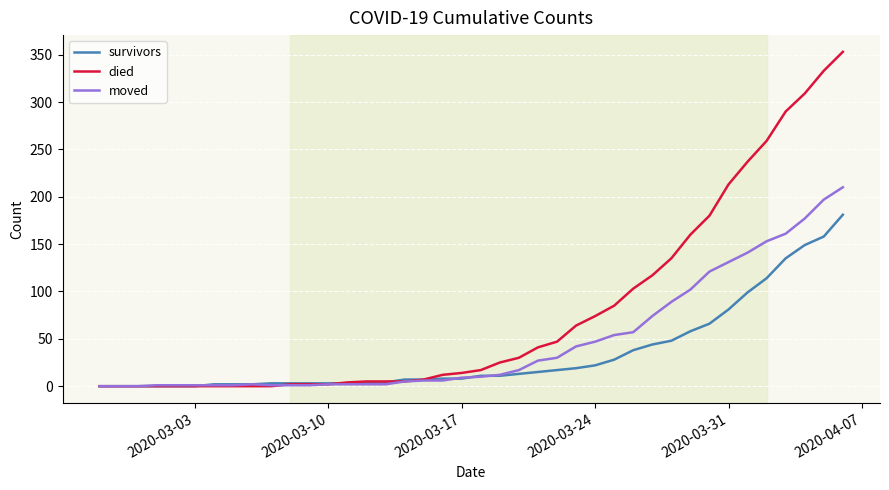

What is the sum of all moved values?

1896